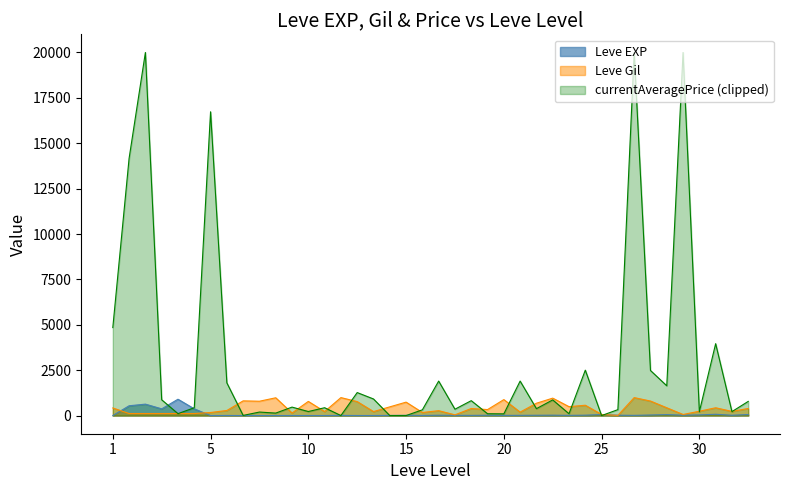

Which series has the largest range (max minus min)?

currentAveragePrice (clipped)